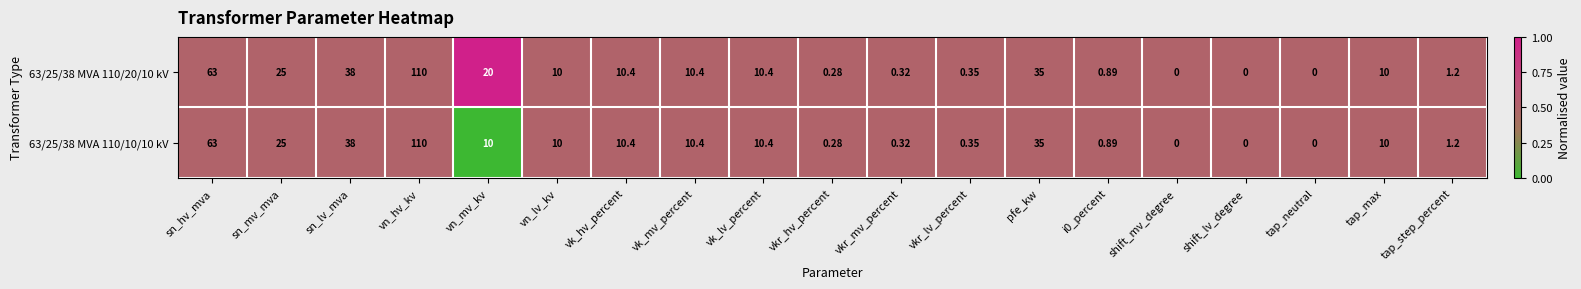

Which category has the highest value in the 63/25/38 MVA 110/20/10 kV series?

vn_hv_kv